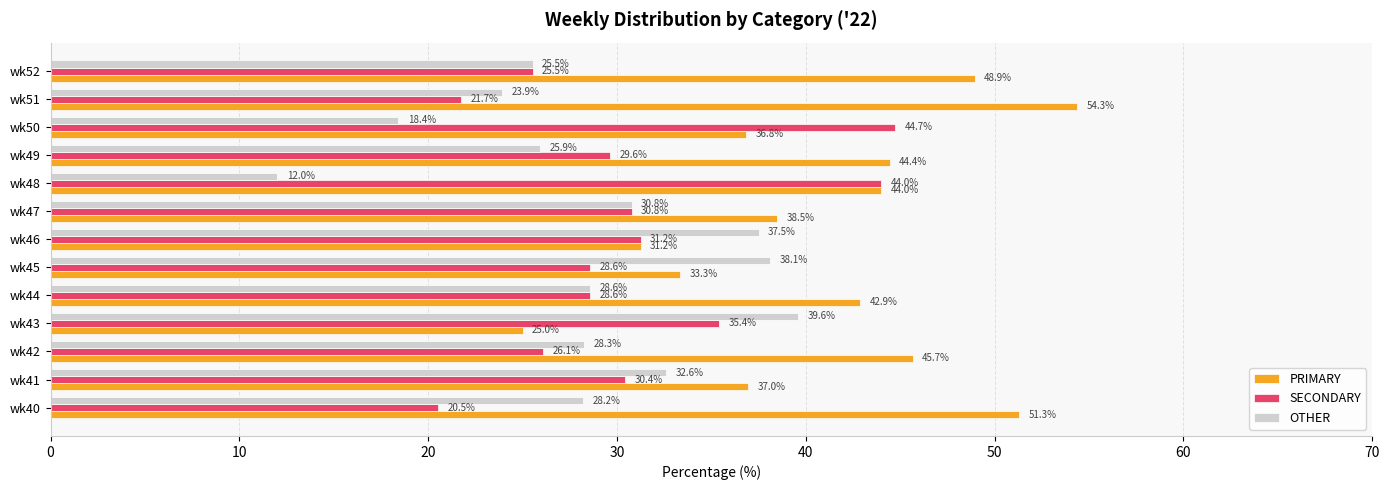

Which category has the highest value in the OTHER series?

wk43